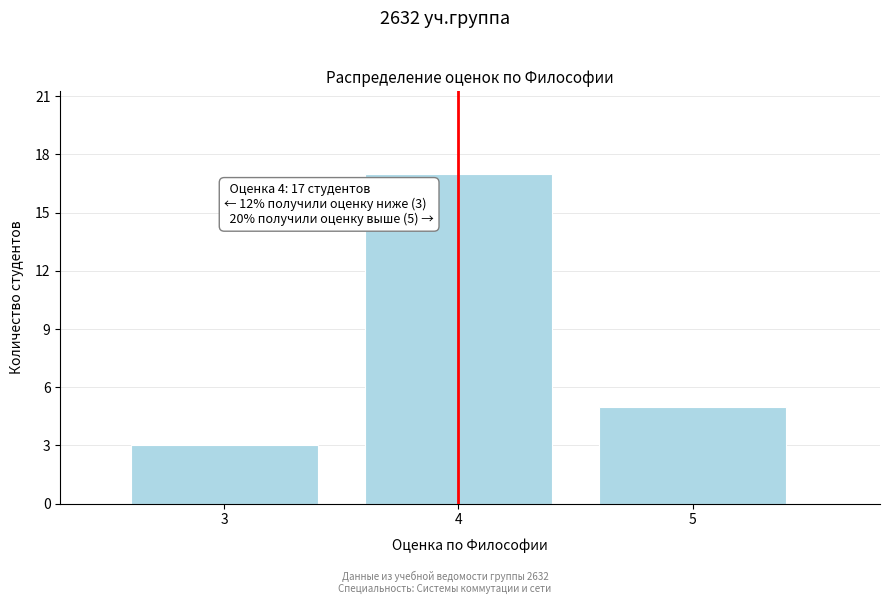

Over which range of the x-axis is the bar tallest?

3.5 to 4.5